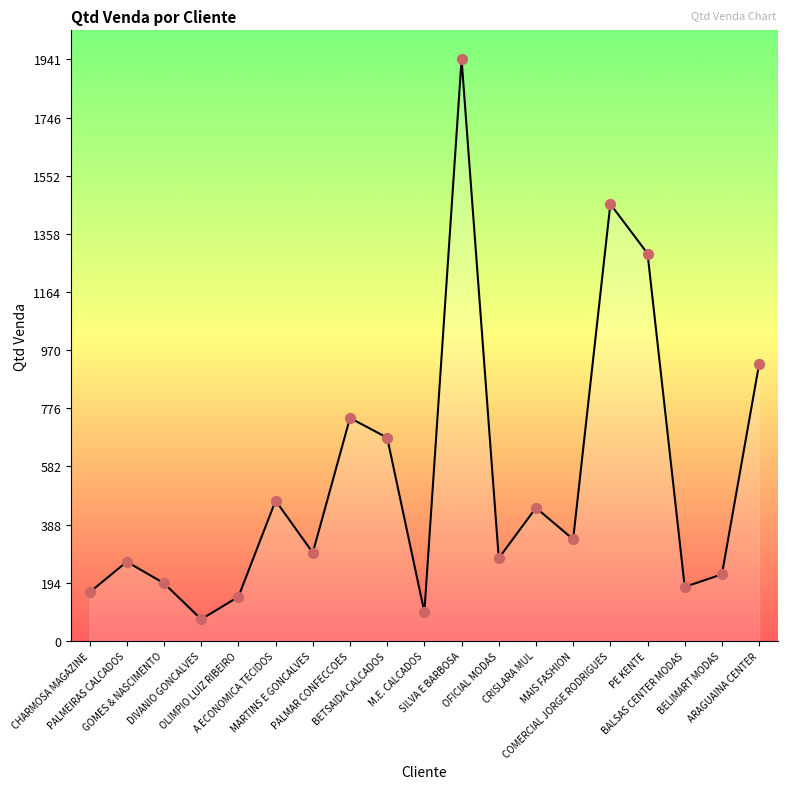

Which has a higher value, COMERCIAL JORGE RODRIGUES or PE KENTE?

COMERCIAL JORGE RODRIGUES